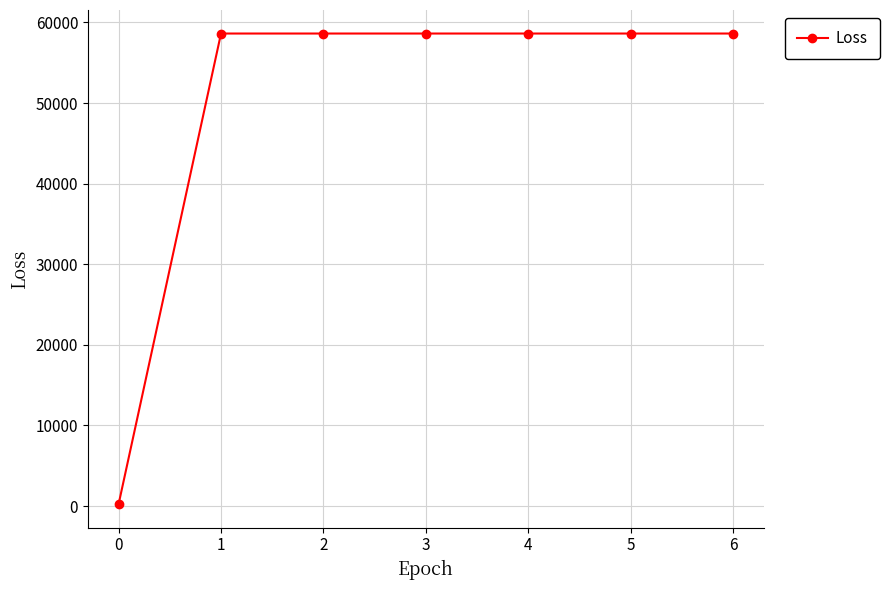

Reading left to right, extract all data points from this chart.

0=246.6	1=58629.6	2=58629.6	3=58629.6	4=58629.6	5=58629.6	6=58629.6